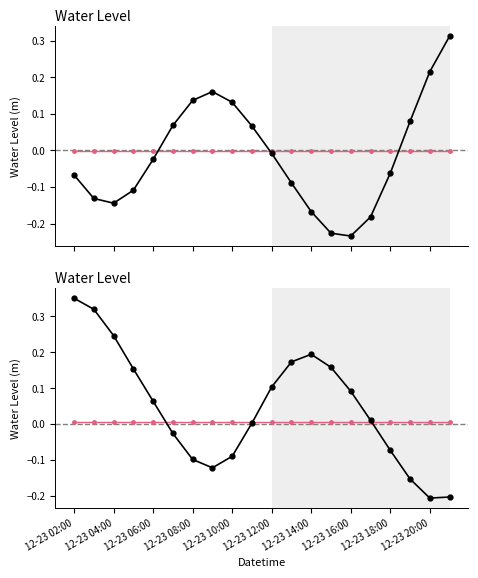

How many categories are shown in the chart?

20